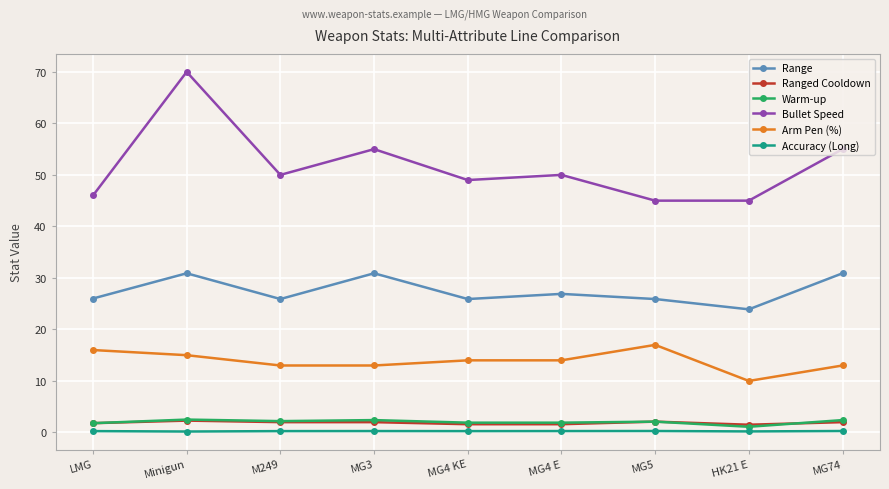

Which series has the largest total across all categories?

Bullet Speed